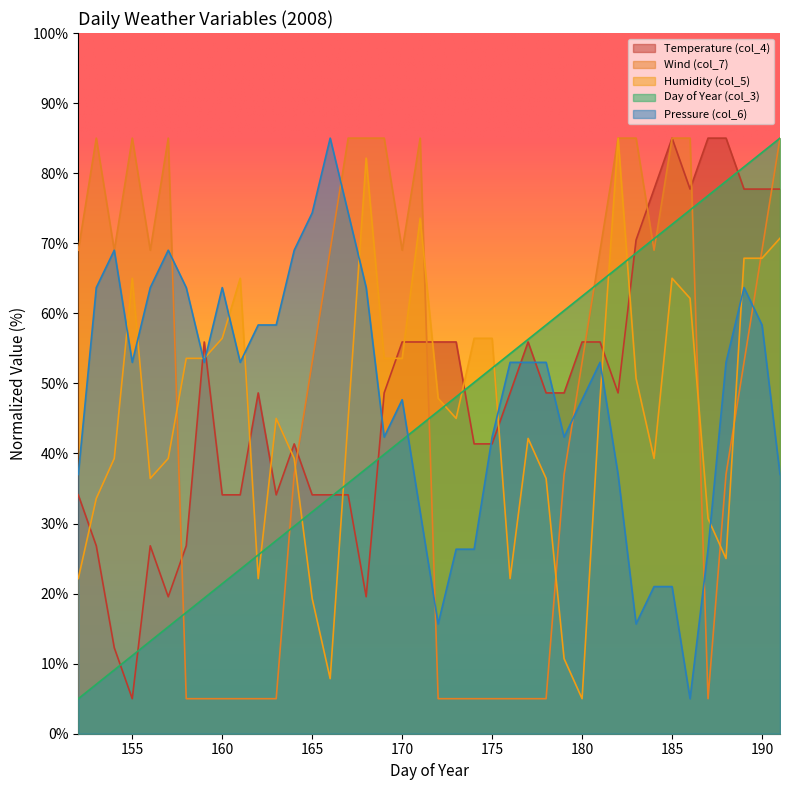

What is the highest value of the col_3 series?

85.0